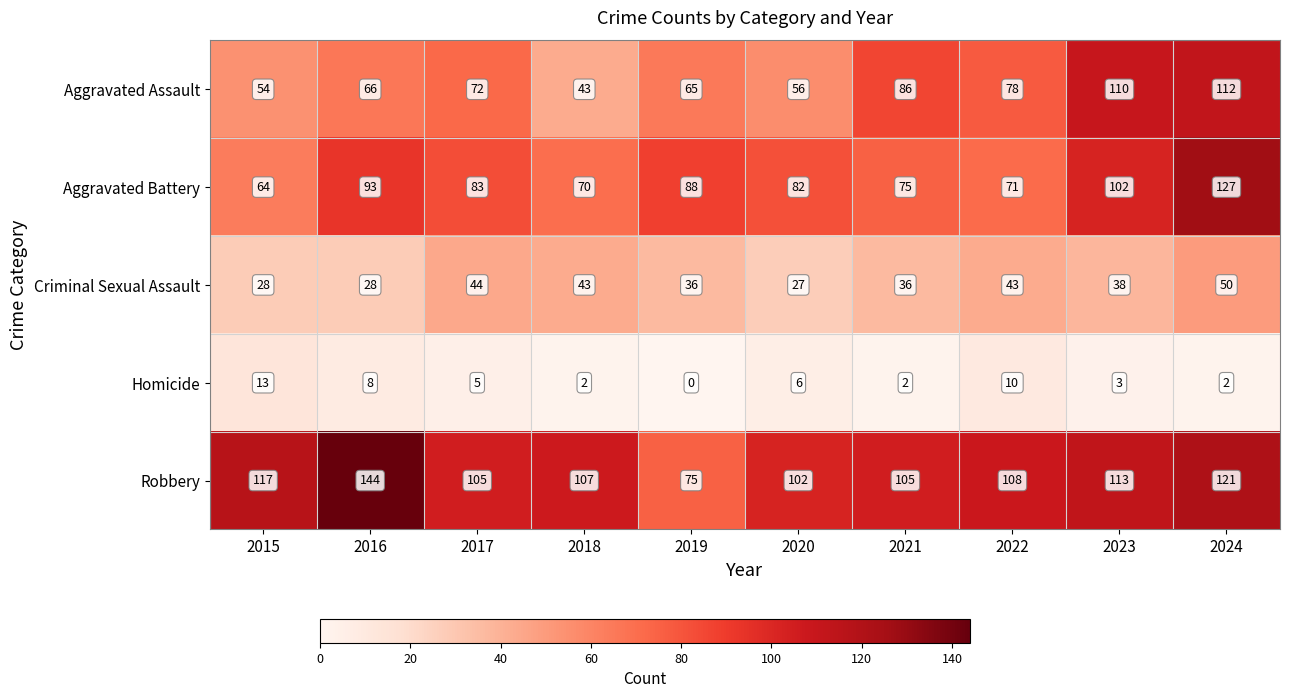

What is the total value across all series at 2015?

276